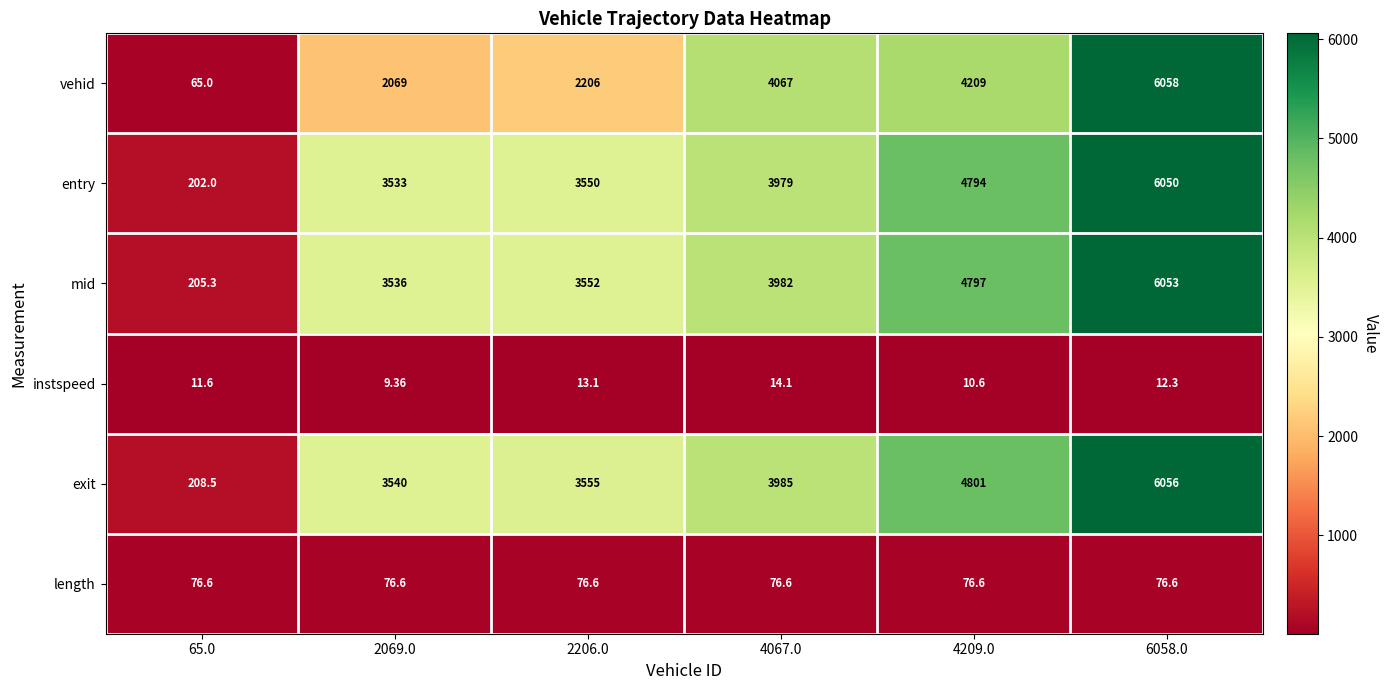

Rank the series by their maximum value, from highest to lowest.

vehid, exit, mid, entry, length, instspeed